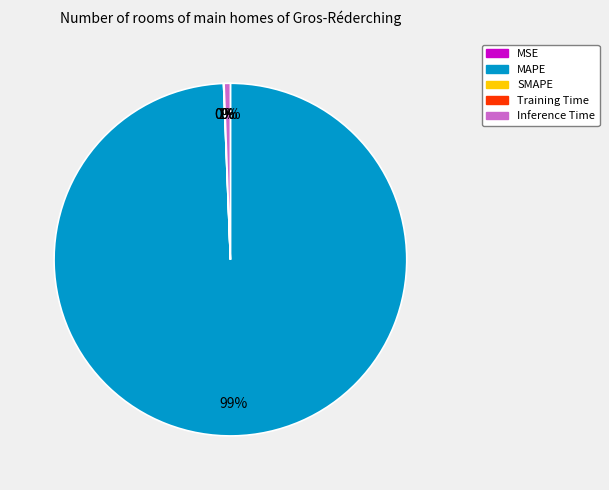

To the nearest percent, what percentage of the pie is MAPE?

99%